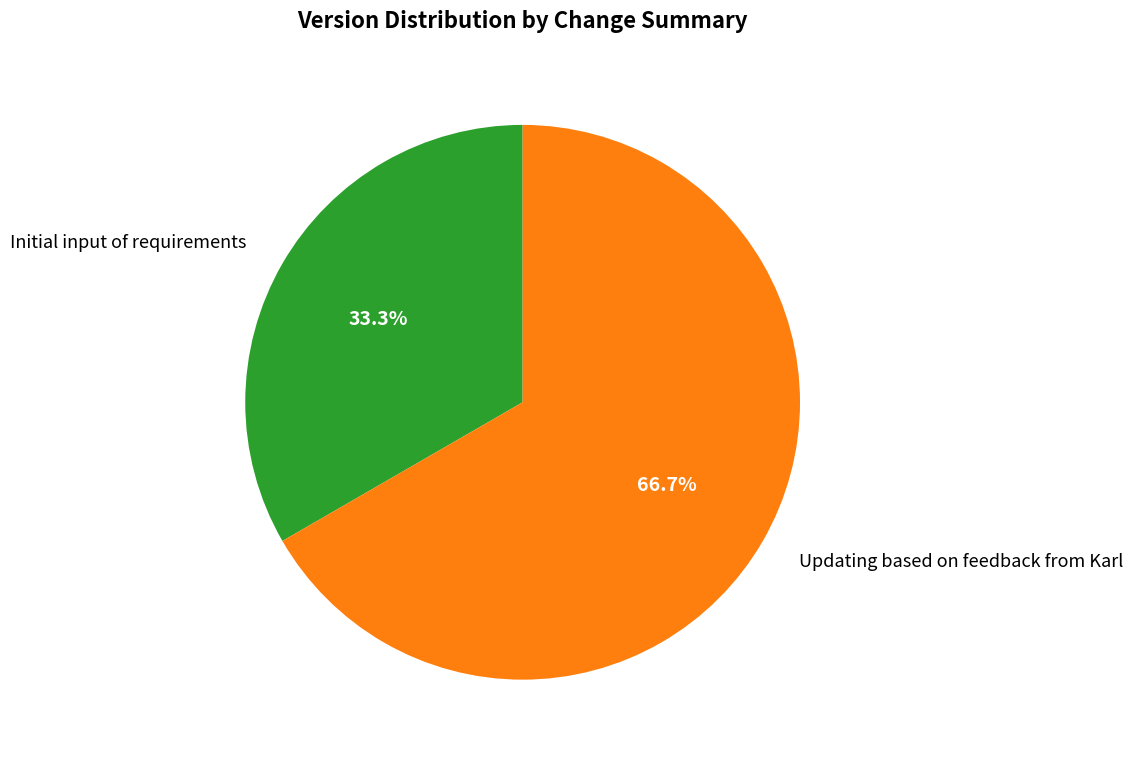

To the nearest percent, what is the combined percentage of Updating based on feedback from Karl and Initial input of requirements?

100%